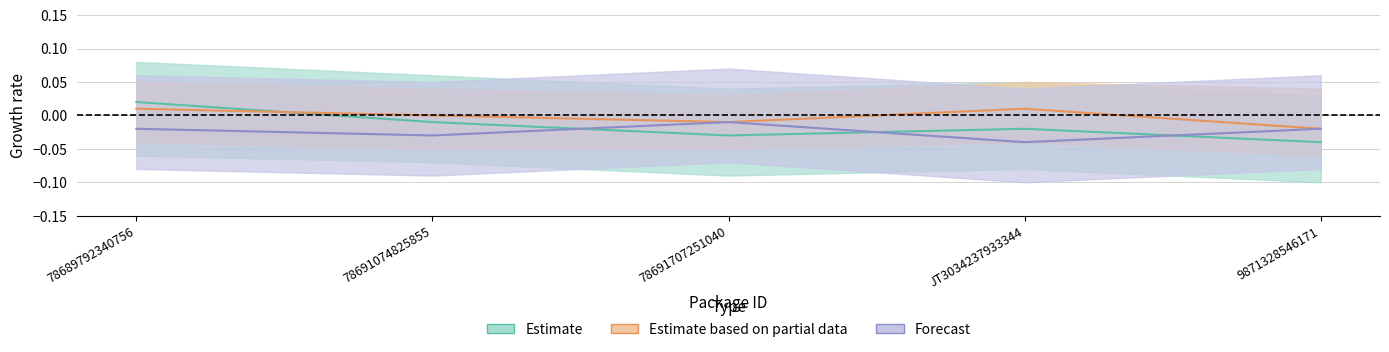

How many lines are shown in the chart?

3